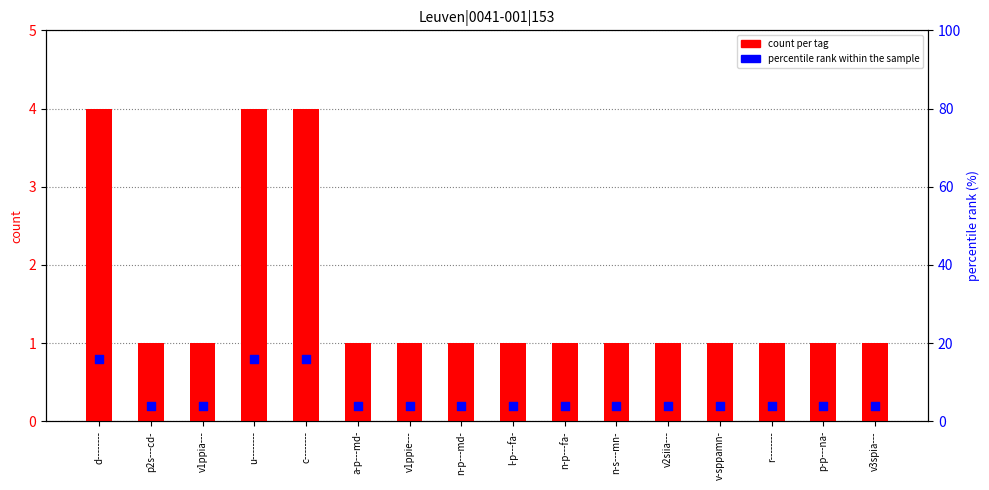

Which series has the largest Y range (max minus min)?

percentile rank within the sample